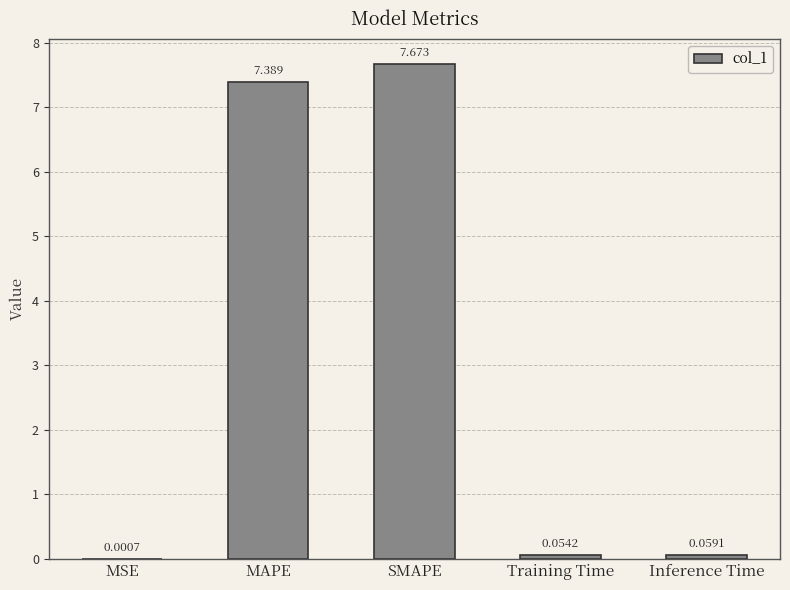

The value at SMAPE is 7.7. True or false?

True